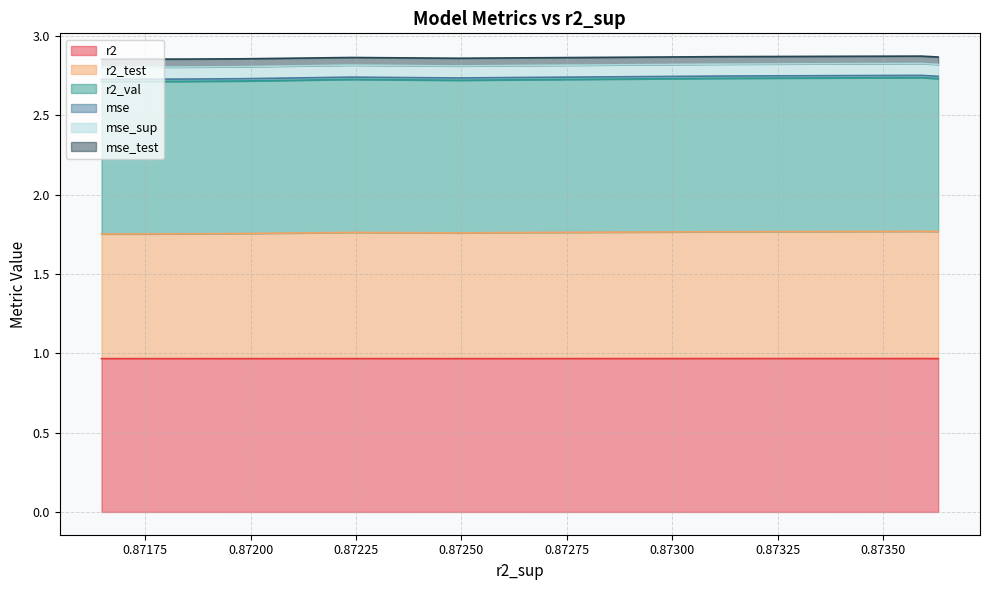

At how many categories does at least one series exceed 0?

10